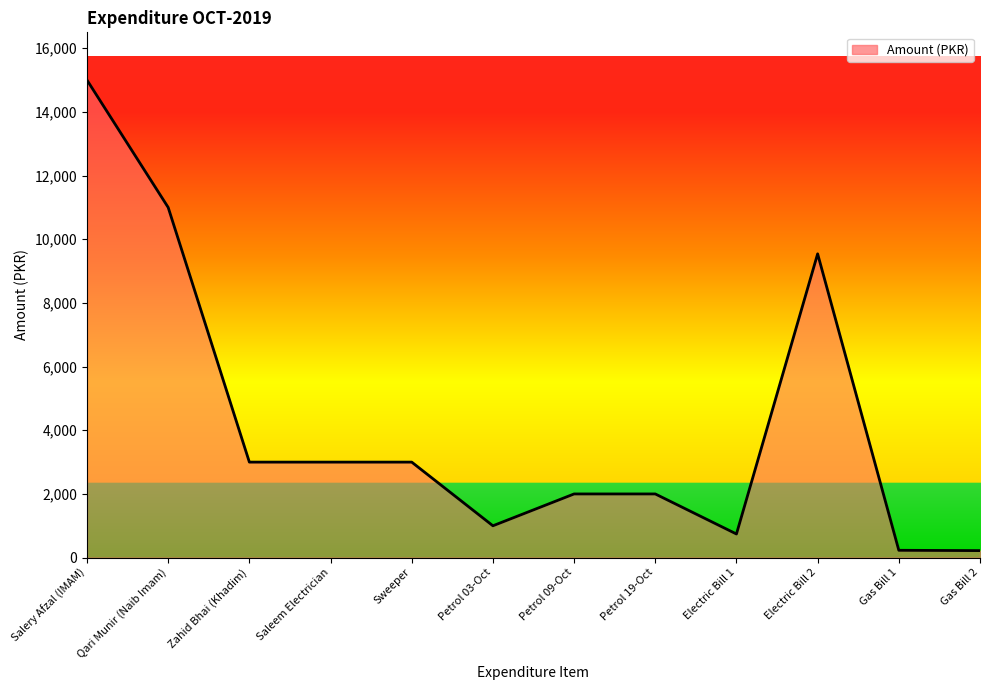

Does the chart display data point markers on the line(s)?

No